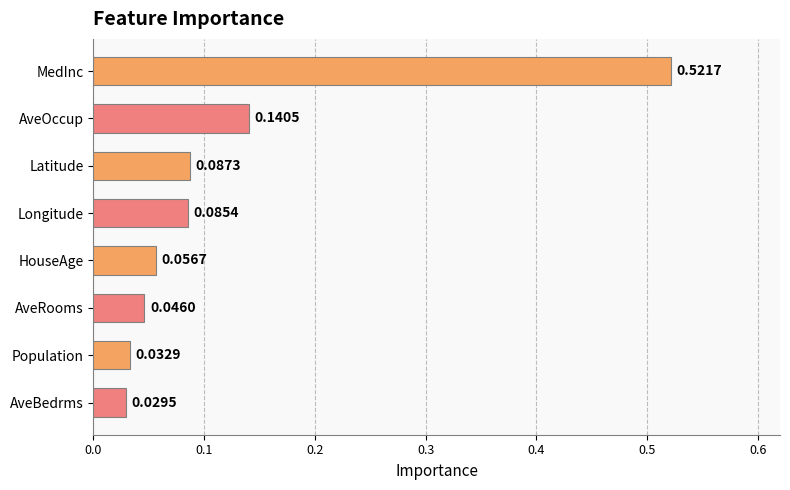

At which label is the value closest to 0?

AveBedrms